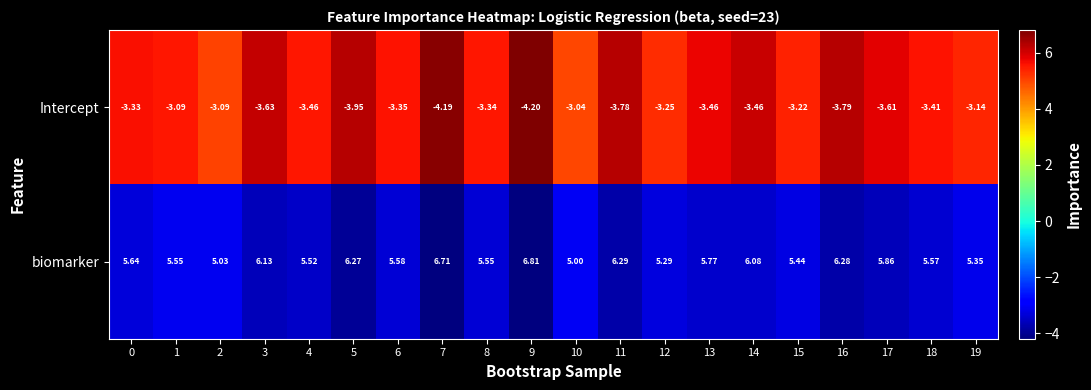

At 0, list the series in order from largest to smallest.

biomarker, Intercept